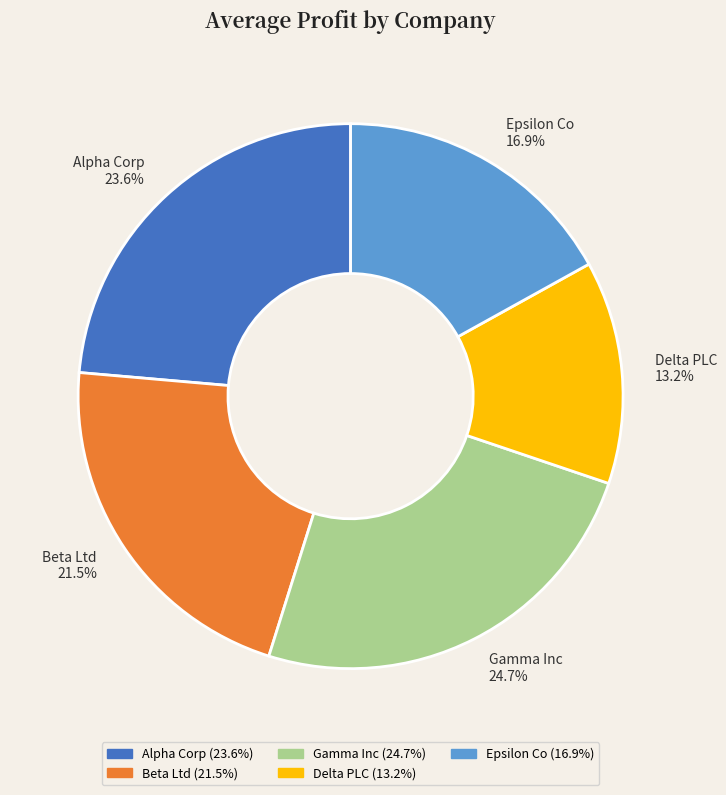

To the nearest percent, what percentage of the pie is Alpha Corp?

24%